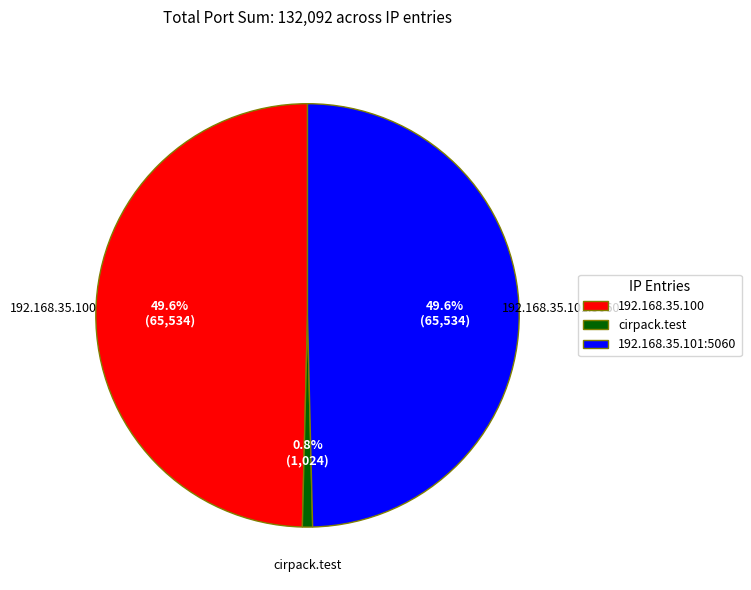

Is it true that 192.168.35.100 is 63% of the pie?

False